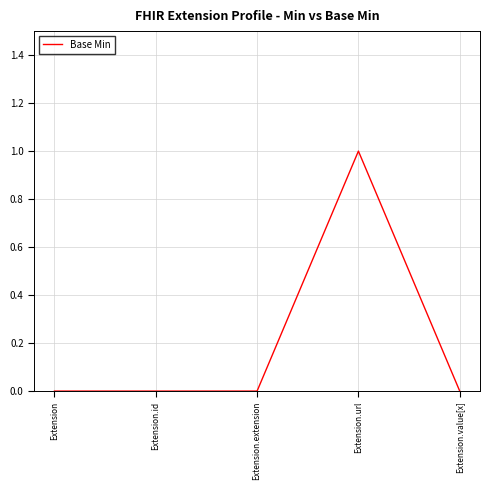

True or false: the data shows 0 at Extension.extension.

True